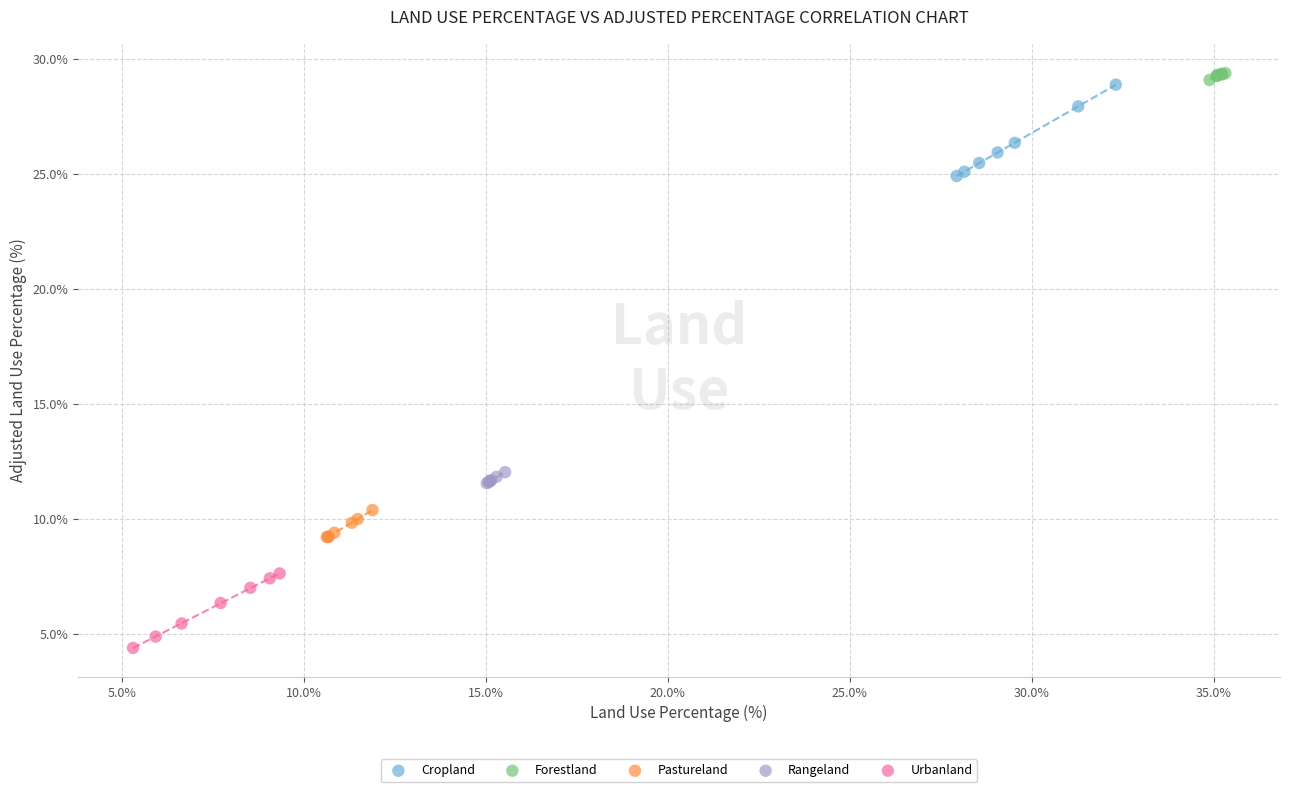

Which series has the largest Y range (max minus min)?

Cropland